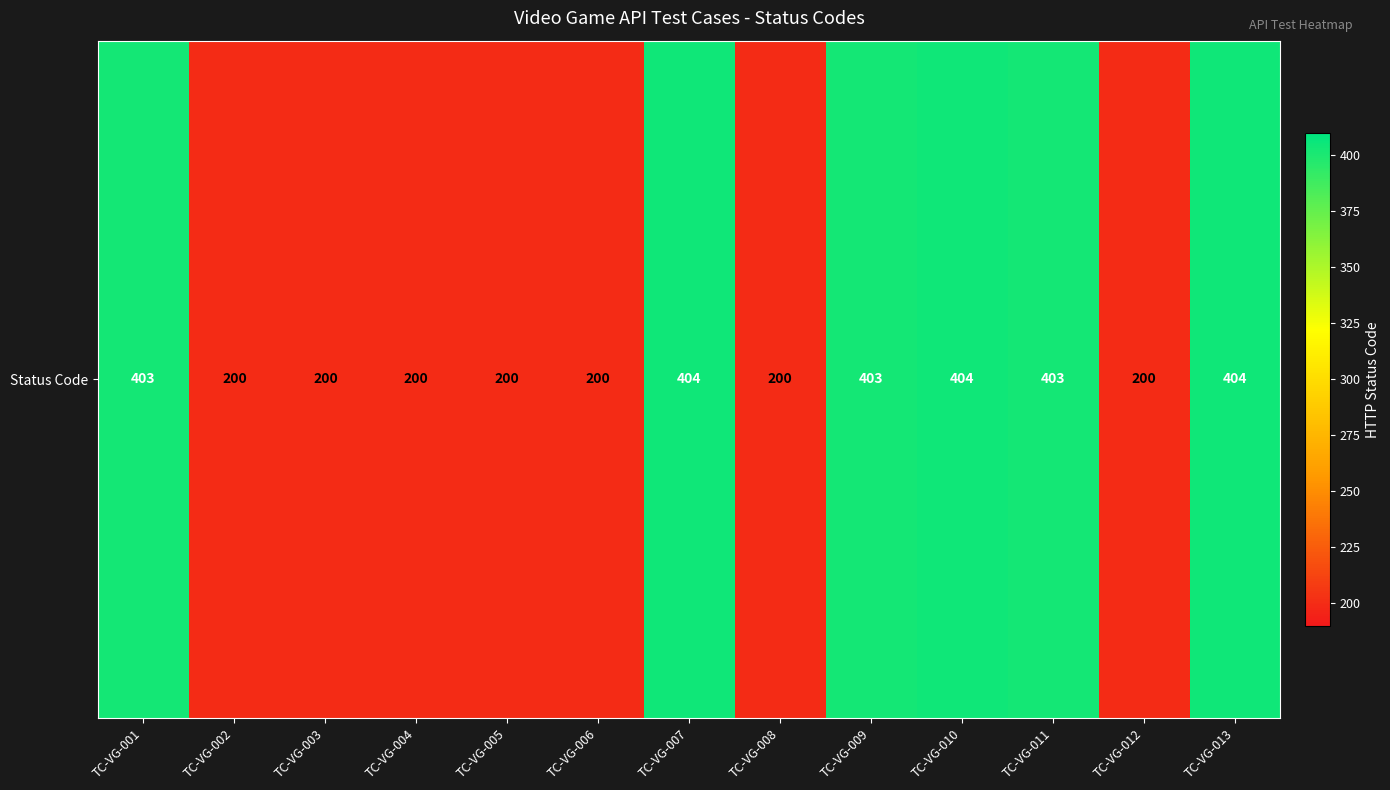

Which has a higher value, TC-VG-006 or TC-VG-003?

TC-VG-006